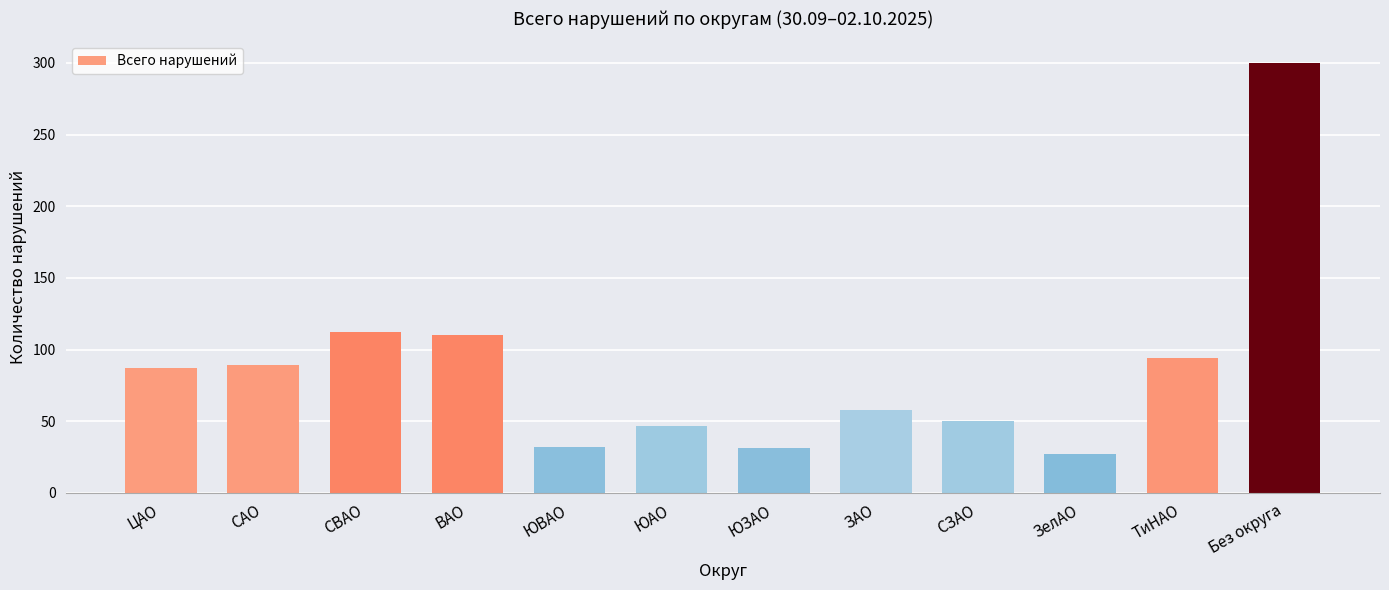

What is the sum of the values at ВАО and САО?

199